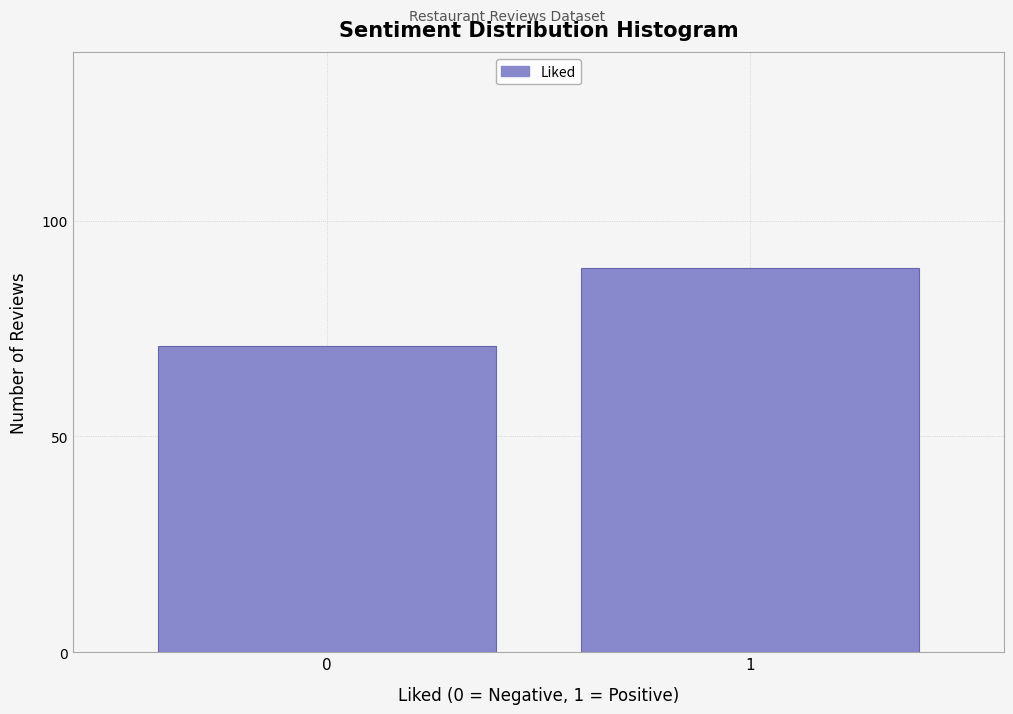

Reading left to right, transcribe all the data shown in this chart.

71	89